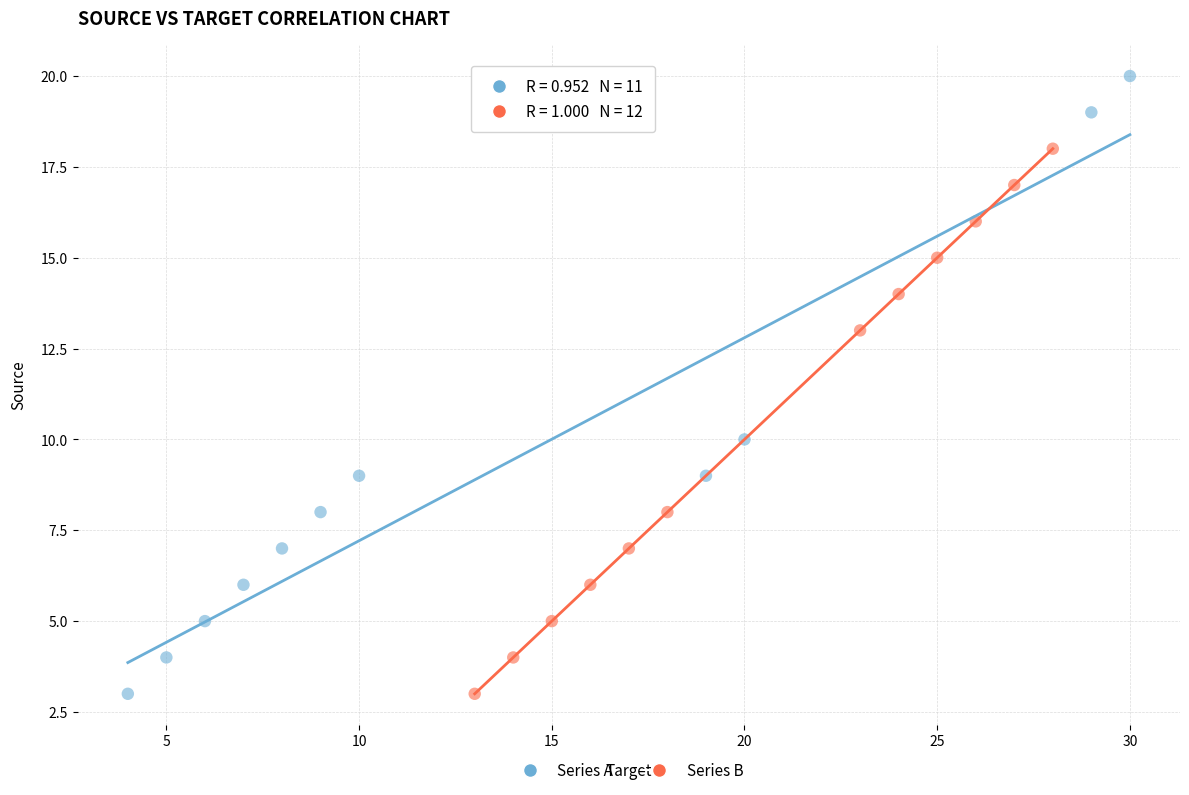

Which series contains the highest Y value?

Series A